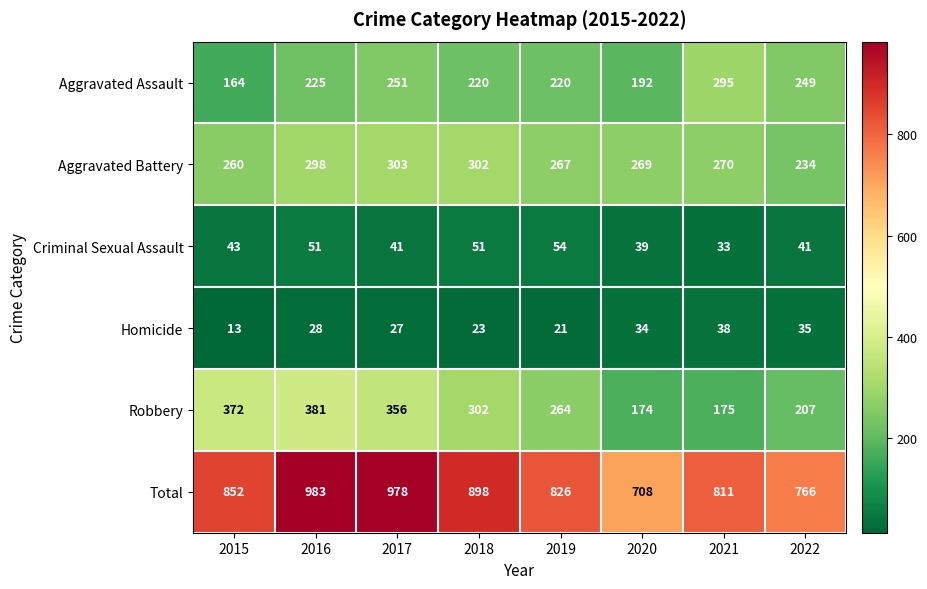

Read the Total value at 2016.

983